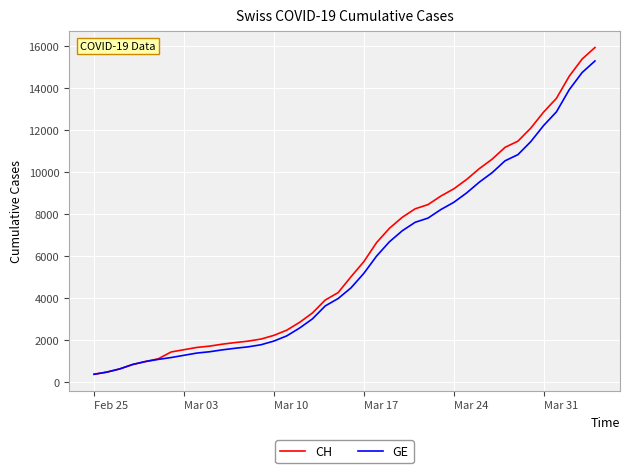

How many lines are shown in the chart?

2